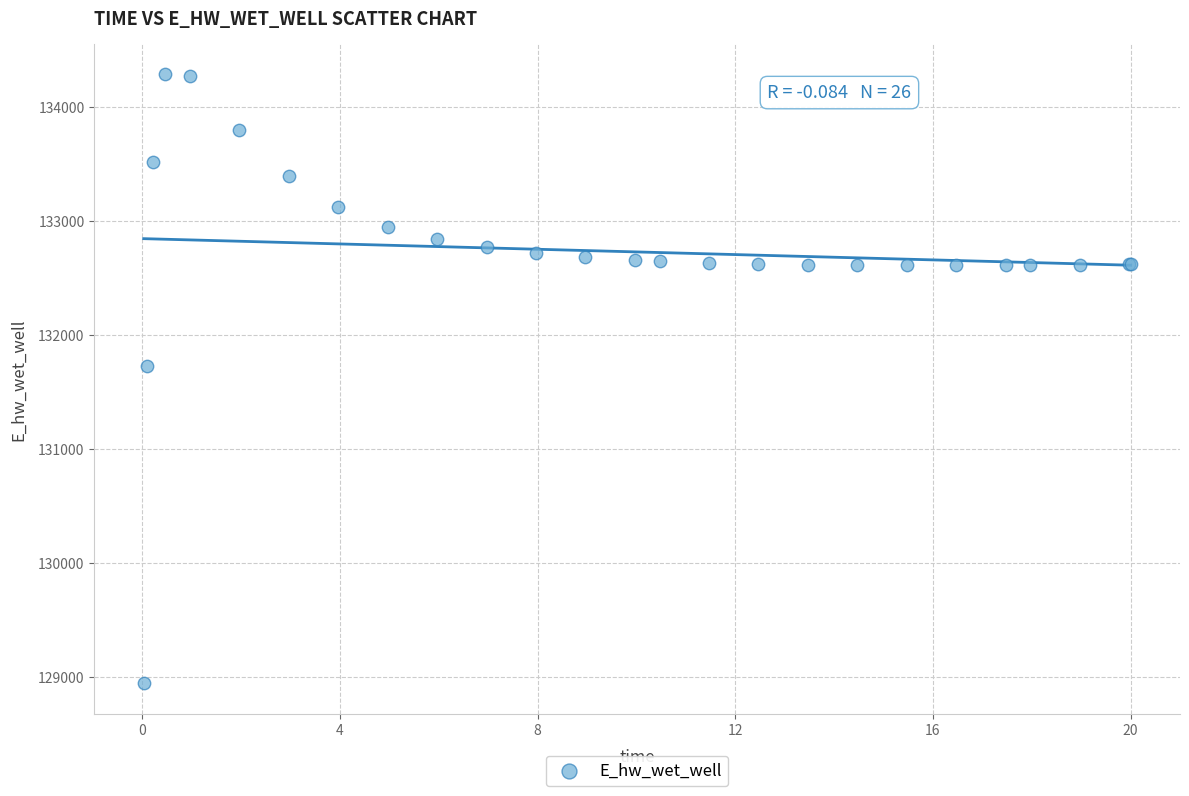

What Y value in the scatter plot is closest to 131612?

131728.2